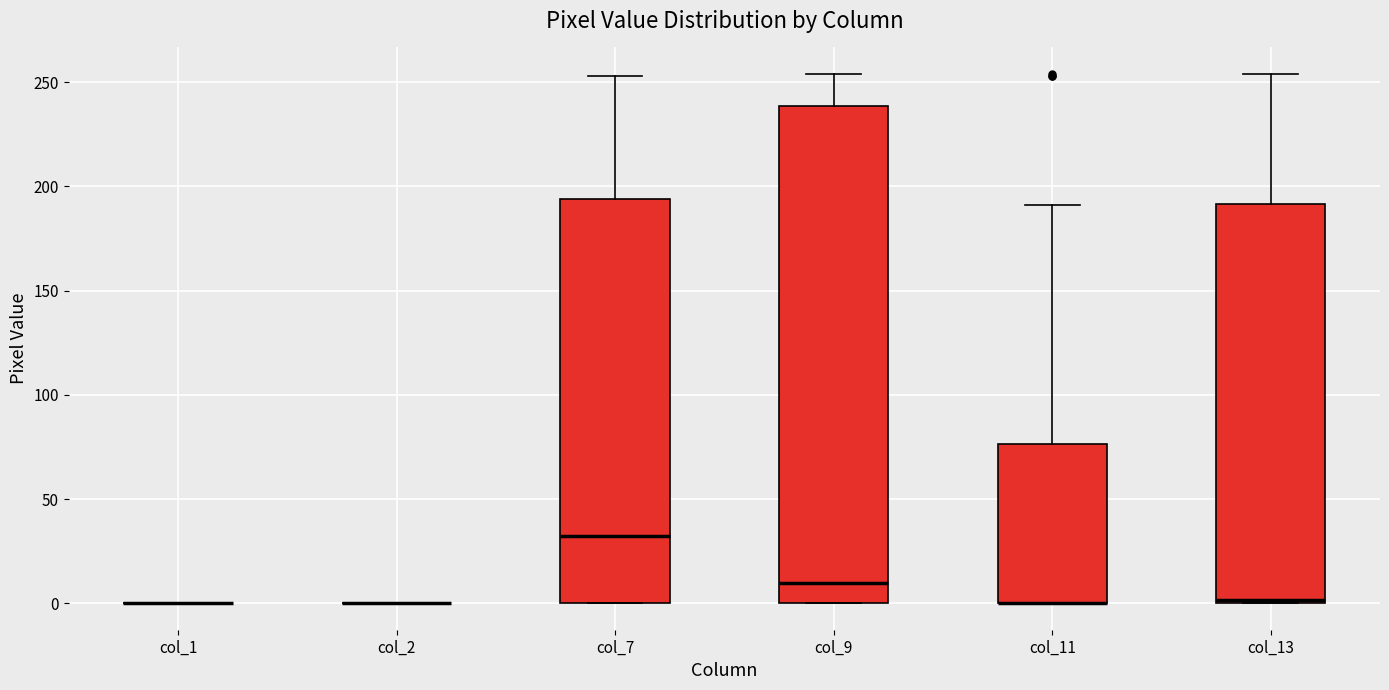

Comparing the boxes themselves (not the whiskers), which one is the tallest?

col_9